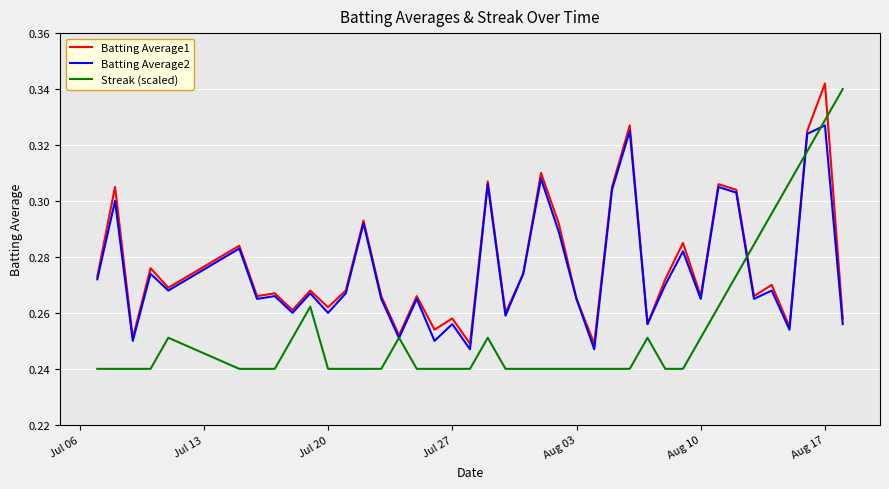

Which series has the widest spread of values?

Streak (scaled)